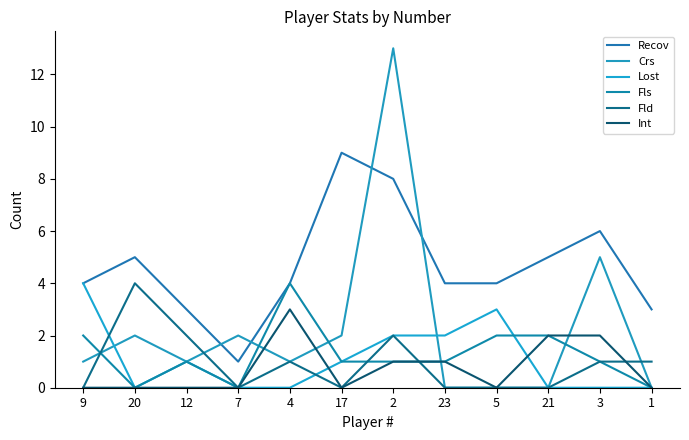

What is the label of the 1st point from the left?

9